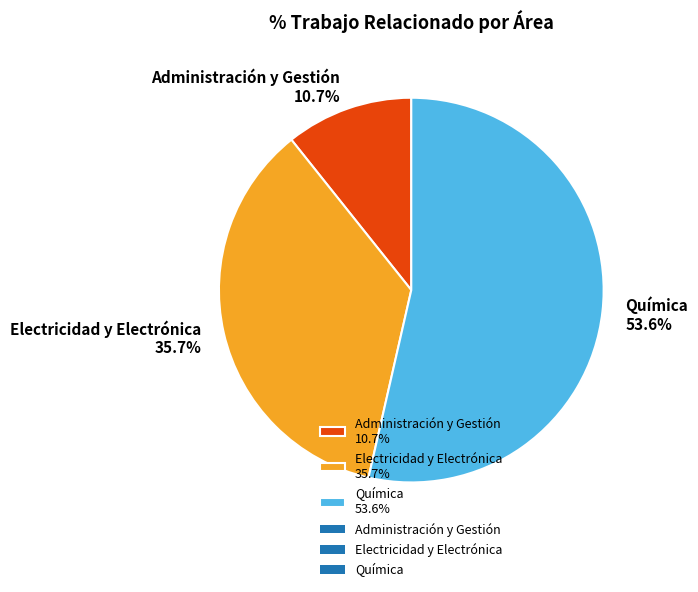

Between Electricidad y Electrónica and Administración y Gestión, which is larger?

Electricidad y Electrónica